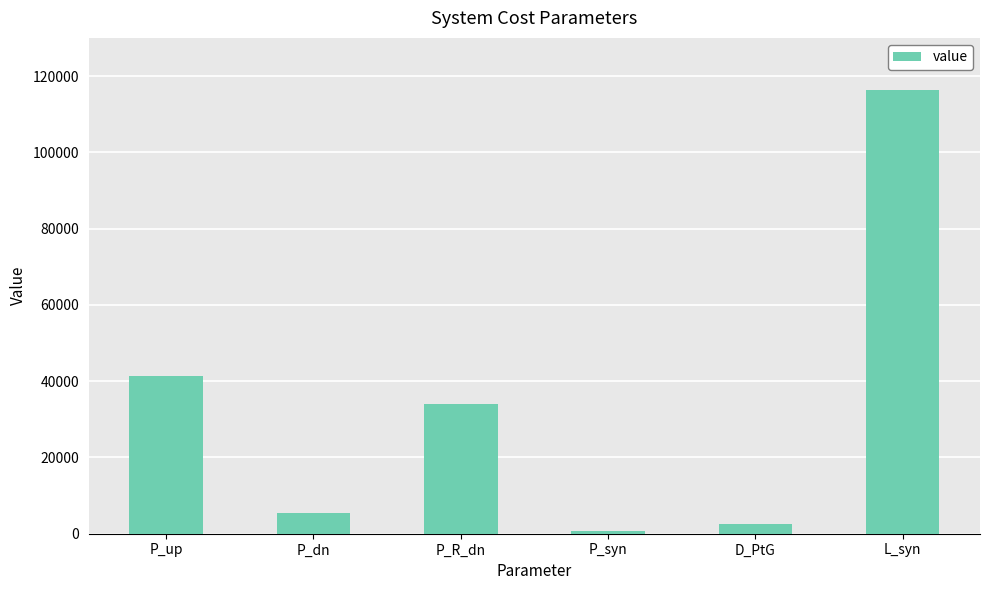

What is the difference between the second highest and second lowest values?

38852.9